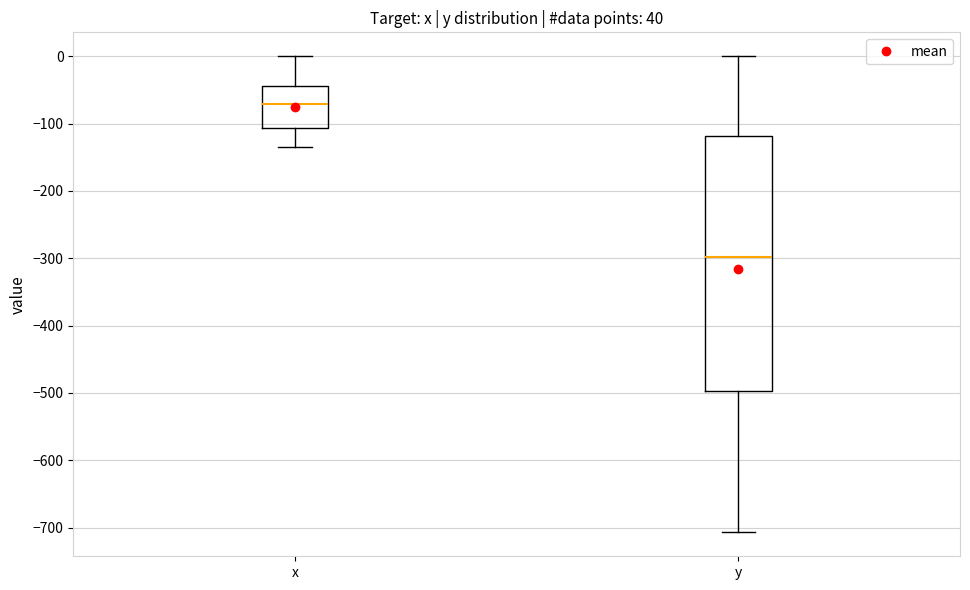

Which box's median line is the lowest?

y